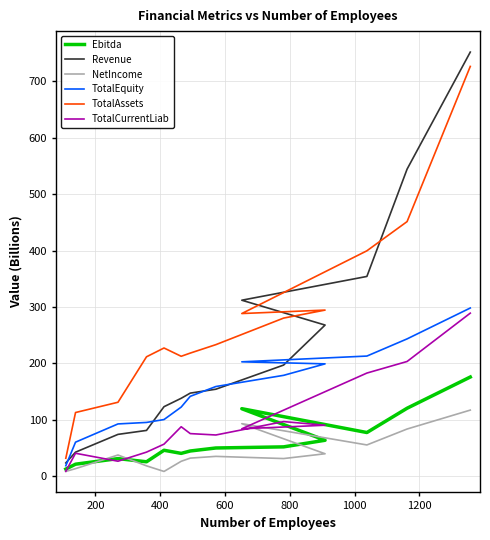

Reading left to right, what are all the values shown in this chart?

Ebitda: 12.9	21.6	31.5	25.9	46.3	40.8	45.0	50.3	52.3	64.0	119.9	77.7	120.7	176.0
Revenue: 23.9	42.9	74.4	81.4	123.4	138.3	147.5	154.4	197.2	268.0	312.0	354.1	544.1	751.4
NetIncome: 8.9	13.7	37.9	18.7	8.8	26.8	32.4	35.5	31.6	40.1	93.4	55.7	83.9	117.4
TotalEquity: 18.9	60.6	92.9	95.6	100.7	122.7	141.8	159.2	179.0	199.3	202.9	213.1	243.5	298.2
TotalAssets: 32.1	113.1	131.3	211.8	227.4	212.7	218.4	233.3	280.3	294.5	288.4	399.5	451.2	726.0
TotalCurrentLiab: 9.1	41.0	26.9	43.0	57.1	87.9	75.8	73.3	97.1	90.6	84.3	183.0	203.5	289.1